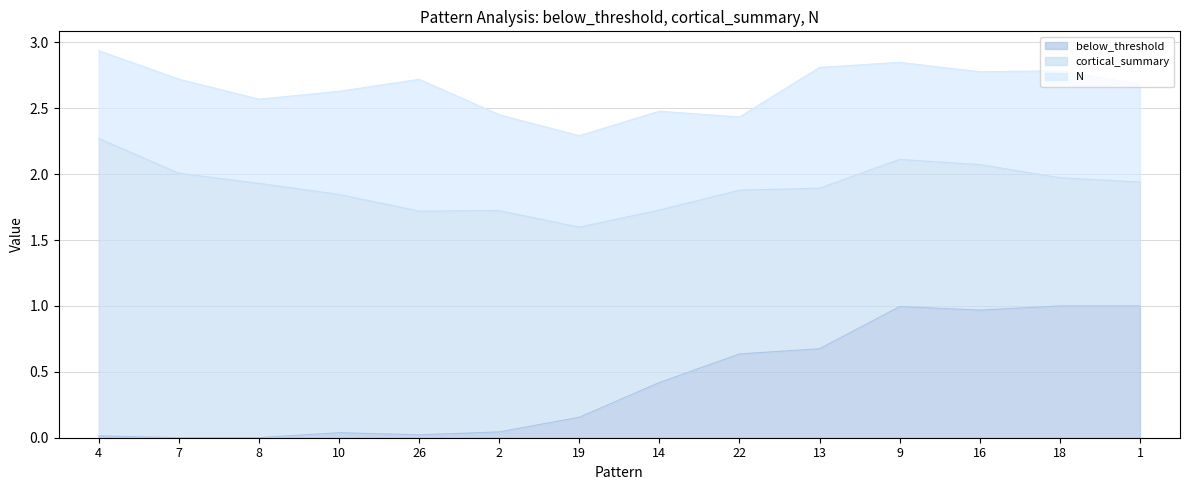

Reading left to right, what are all the values shown in this chart?

below_threshold: 0.0	0.0	0.0	0.0	0.0	0.0	0.2	0.4	0.6	0.7	1.0	1.0	1.0	1.0
cortical_summary: 2.3	2.0	1.9	1.8	1.7	1.7	1.4	1.3	1.2	1.2	1.1	1.1	1.0	0.9
N: 0.7	0.7	0.6	0.8	1.0	0.7	0.7	0.8	0.6	0.9	0.7	0.7	0.8	0.7